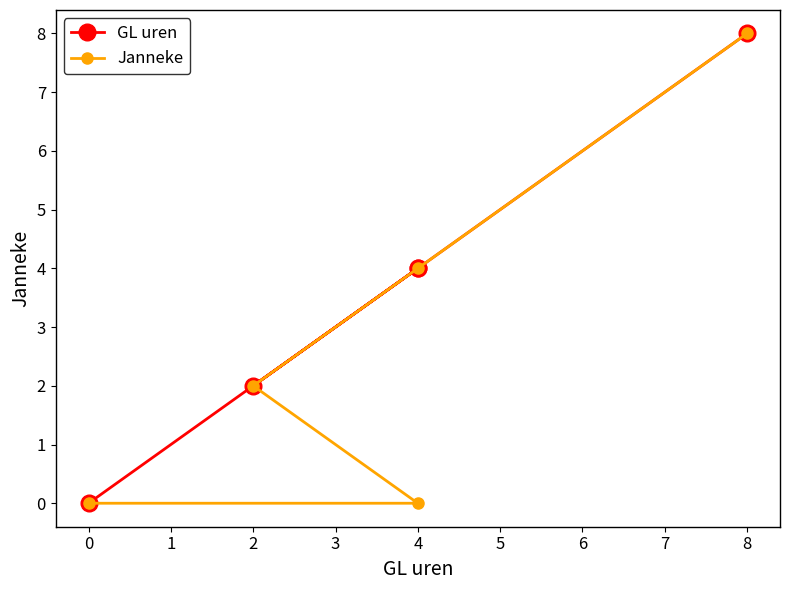

True or false: GL uren has a value of 2 at 8.

False